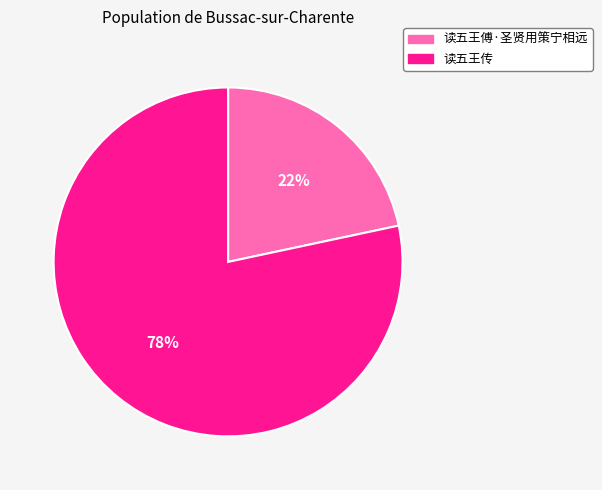

What is the smallest slice in the pie chart?

读五王傅·圣贤用策宁相远